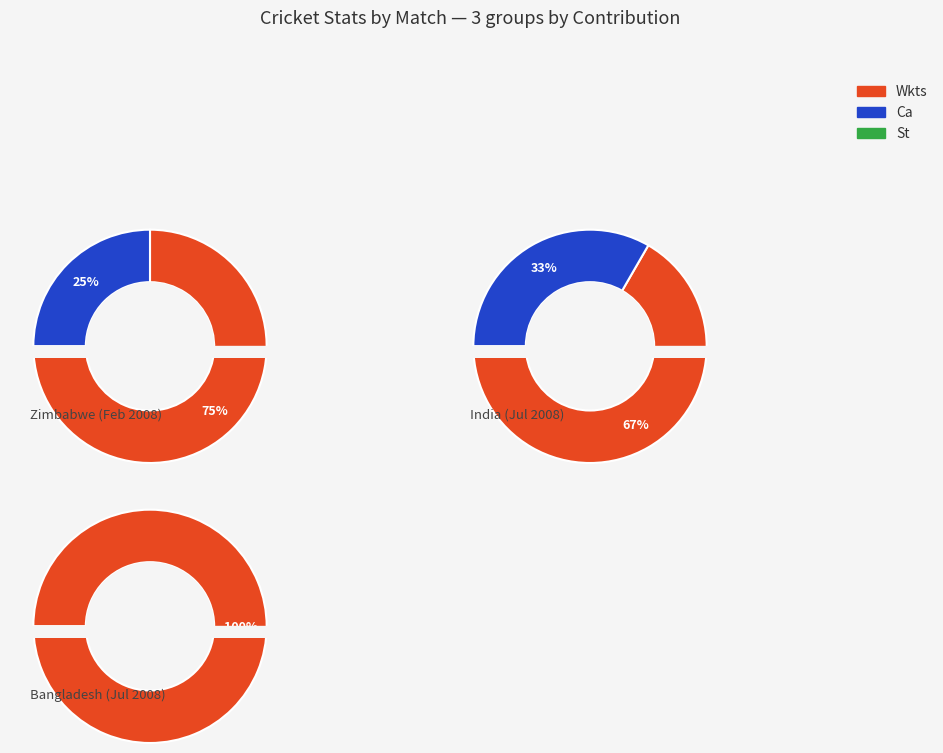

Between 2 and 3, which series saw the biggest shift?

Wkts